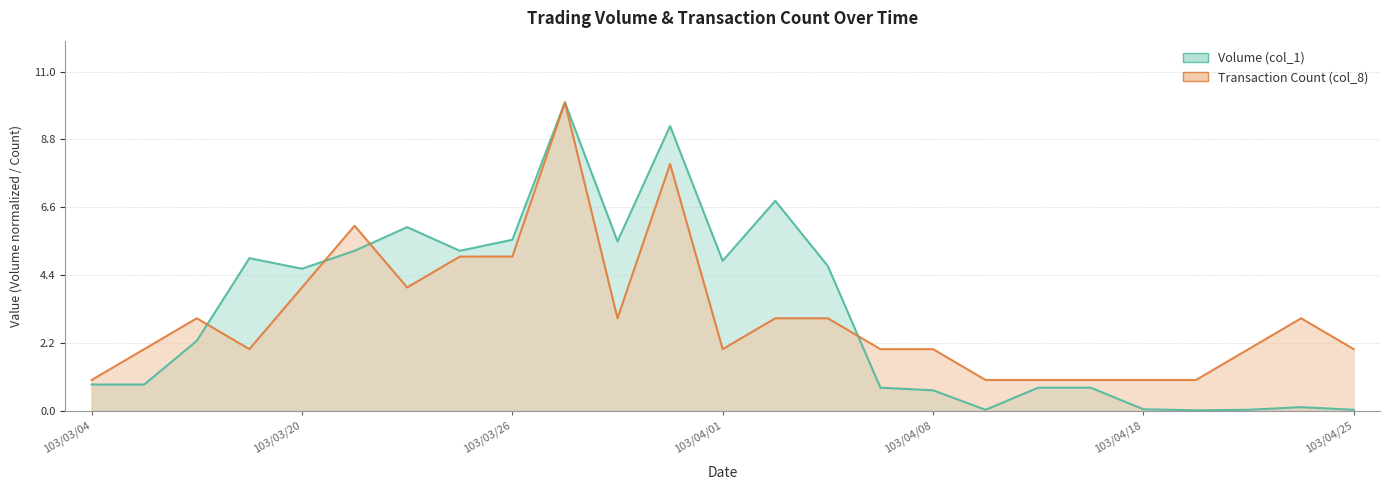

What is the label of the 16th point from the right?

103/03/27